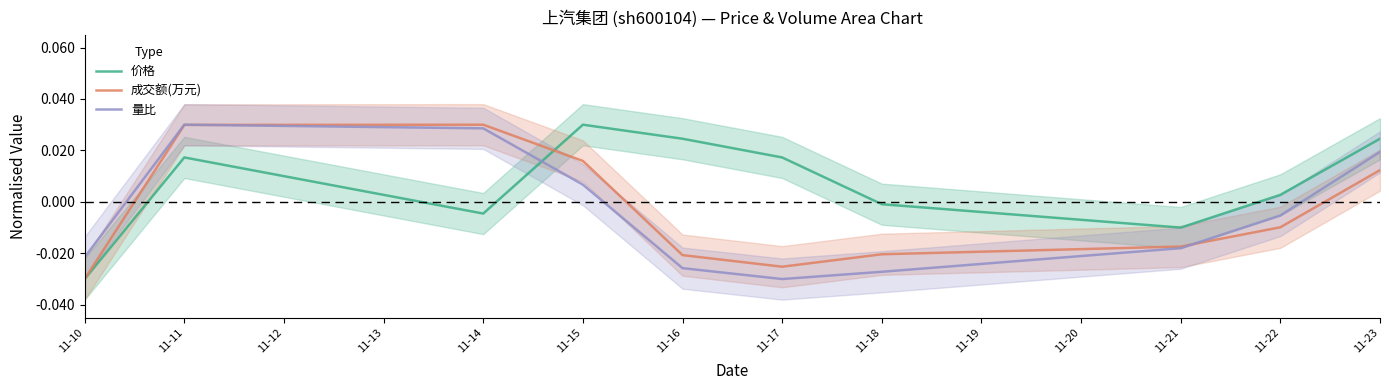

Which category has the highest value in the 价格 series?

11-15